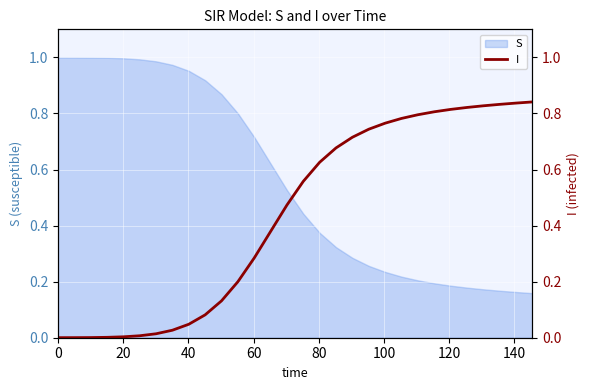

True or false: there are more than 2 points higher than both neighbors.

False